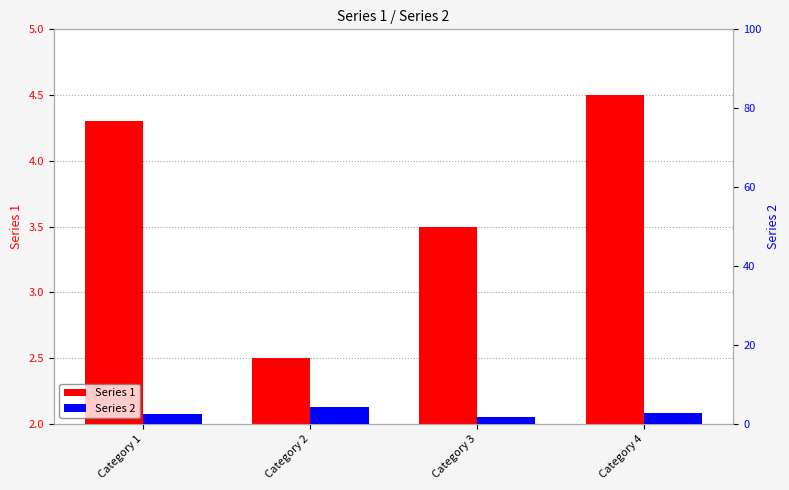

Reading left to right, transcribe all the data shown in this chart.

Series 1: 4.3	2.5	3.5	4.5
Series 2: 2.4	4.4	1.8	2.8